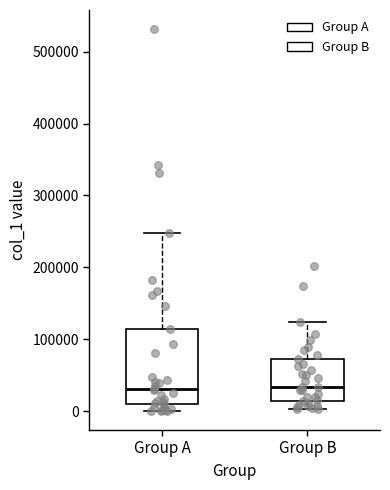

Comparing the boxes themselves (not the whiskers), which one is the tallest?

Group A